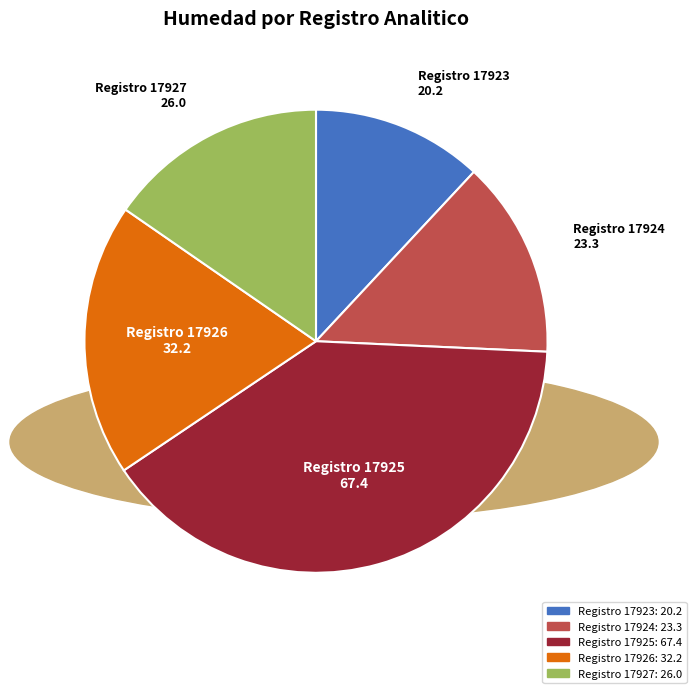

Approximately how many times larger is the value at Registro 17924: 23.3 compared to Registro 17926: 32.2?

0.7